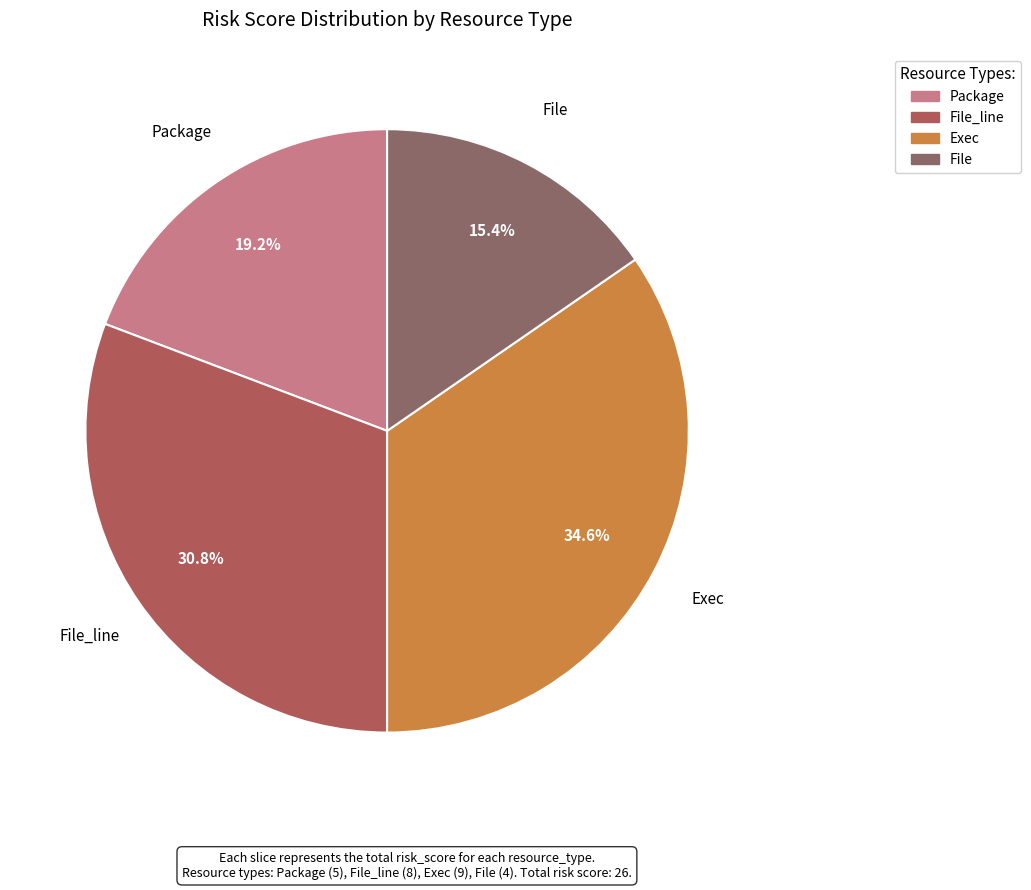

Count the number of slices in the pie.

4